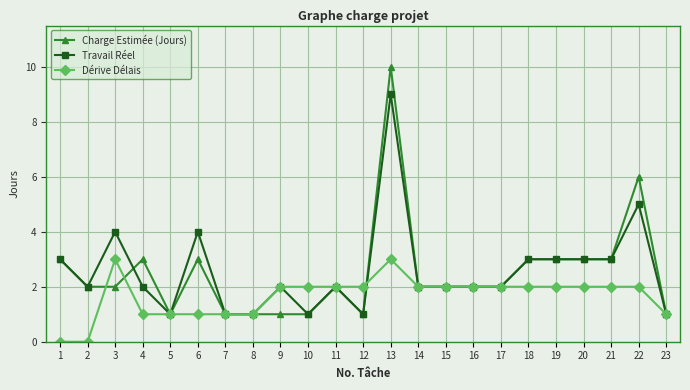

The value of Dérive Délais at 19 is 2. True or false?

True